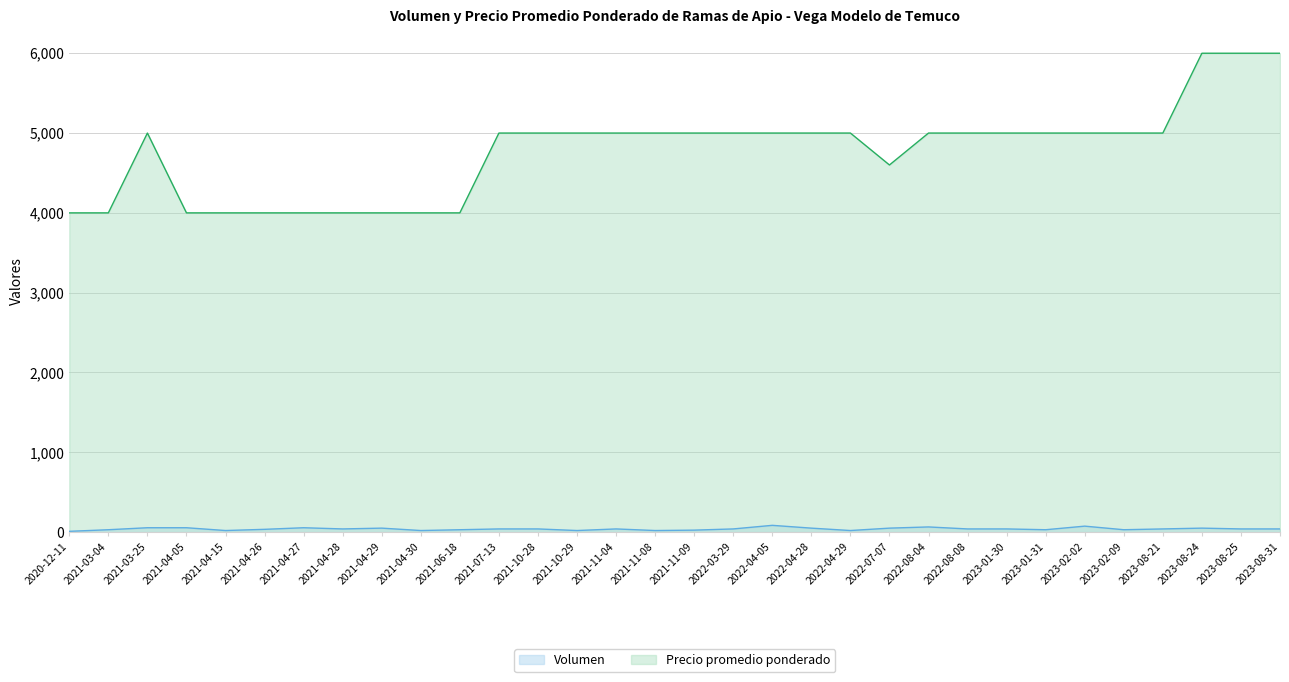

The value of Precio promedio ponderado at 2021-03-04 is 6985. True or false?

False